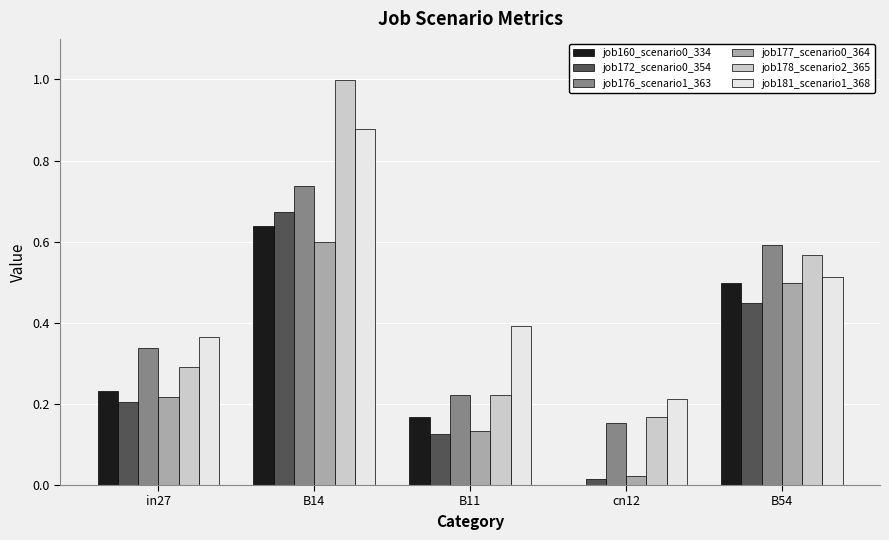

Are the bars horizontal?

No